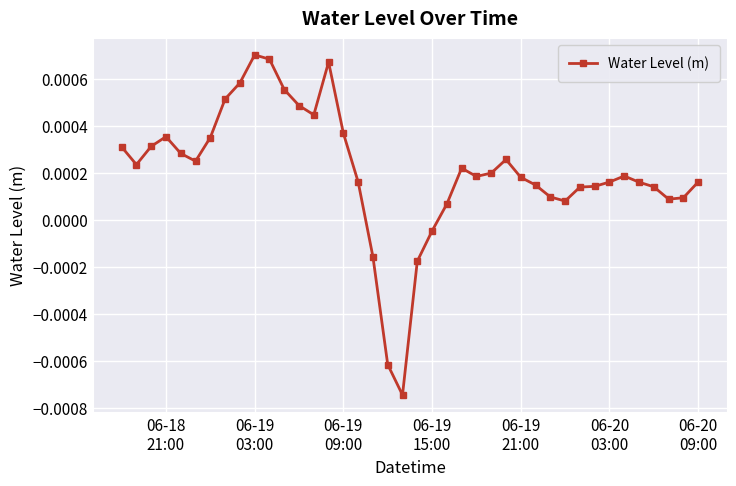

True or false: the data has more than 2 interior local peaks.

True